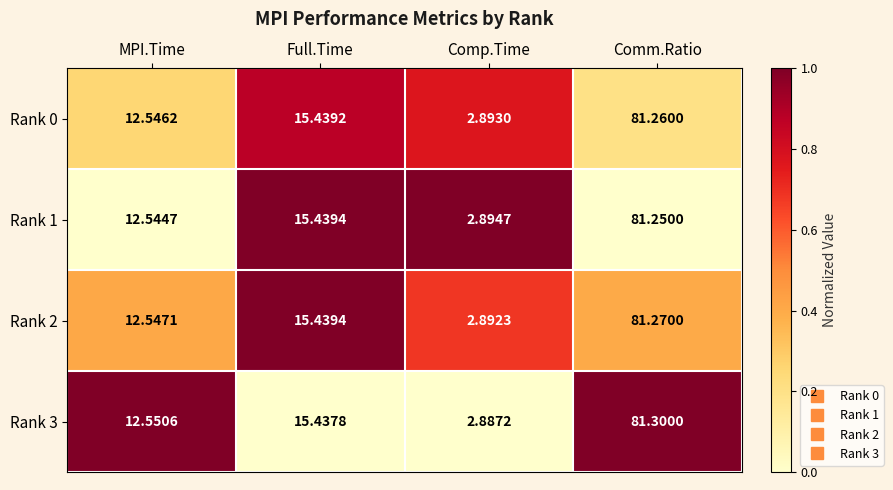

Between MPI.Time and Comp.Time, which series saw the biggest shift?

Rank 3